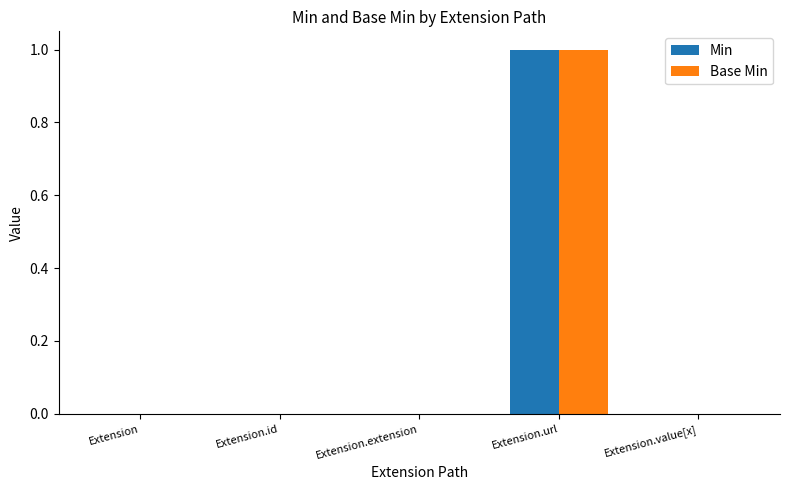

How many groups of bars are there?

5